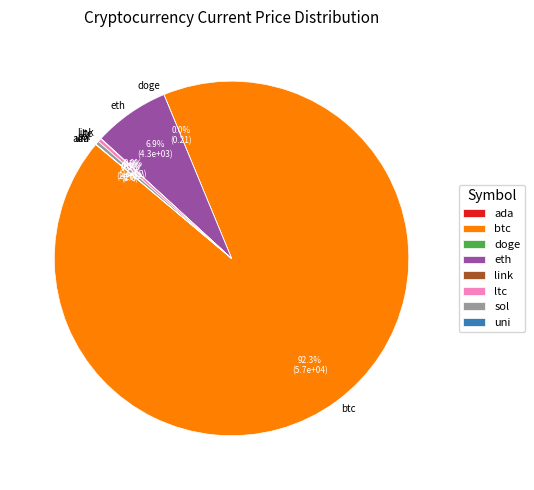

Which category has the biggest portion of the pie?

btc